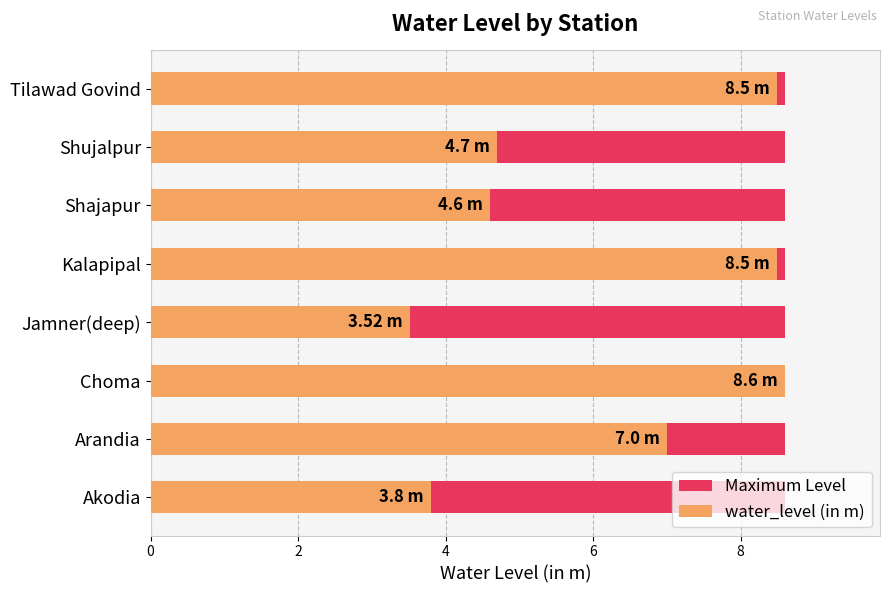

Are the bars horizontal?

Yes